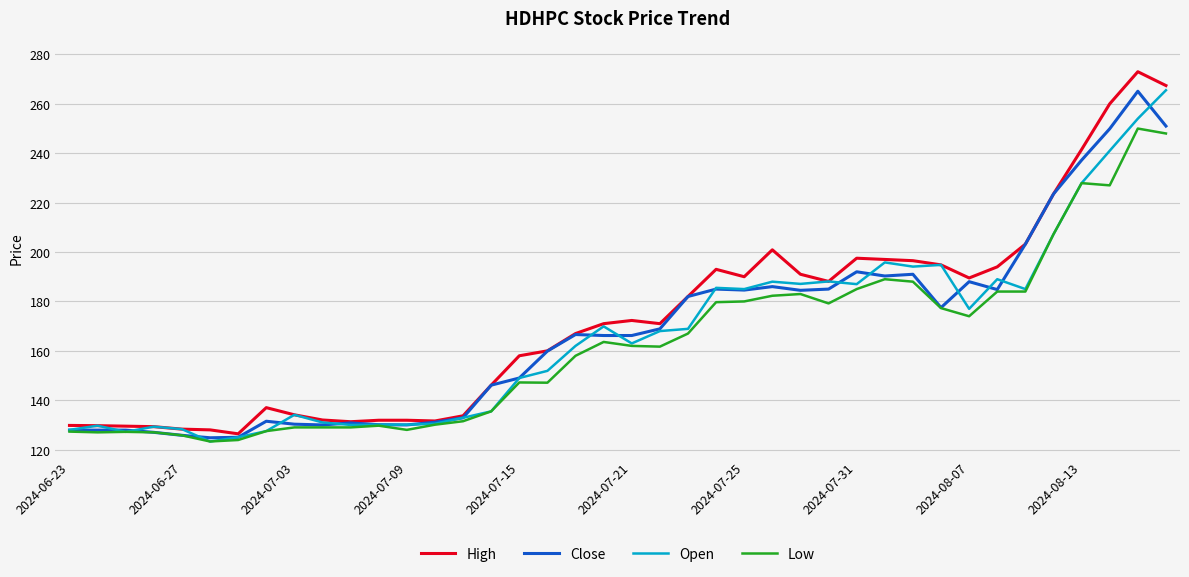

What is the minimum value shown in the chart?

123.3